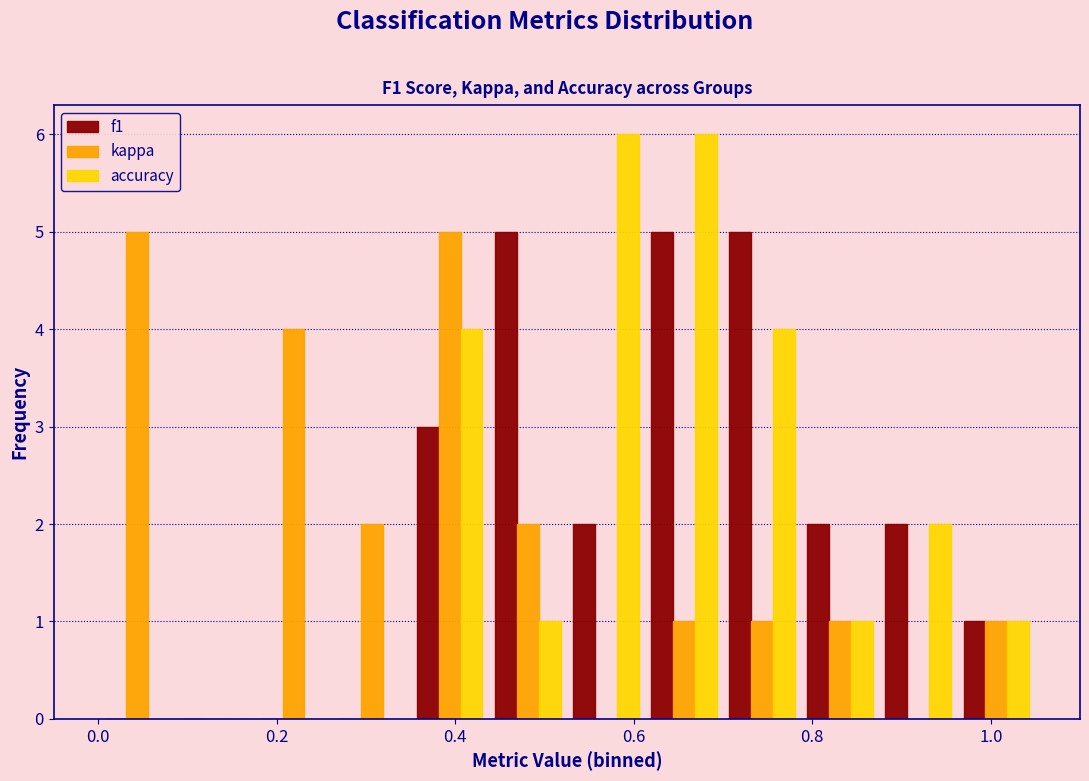

Reading left to right, list every range on the x-axis with the height of the bar of each series over it. Neither the bar edges nor the heights are printed on the chart, so give them approximately, as read against the axes.

0.00 to 0.08: f1=0	kappa=5	accuracy=0
0.08 to 0.18: f1=0	kappa=0	accuracy=0
0.18 to 0.26: f1=0	kappa=4	accuracy=0
0.26 to 0.36: f1=0	kappa=2	accuracy=0
0.36 to 0.44: f1=3	kappa=5	accuracy=4
0.44 to 0.52: f1=5	kappa=2	accuracy=1
0.52 to 0.62: f1=2	kappa=0	accuracy=6
0.62 to 0.70: f1=5	kappa=1	accuracy=6
0.70 to 0.78: f1=5	kappa=1	accuracy=4
0.78 to 0.88: f1=2	kappa=1	accuracy=1
0.88 to 0.96: f1=2	kappa=0	accuracy=2
0.96 to 1.06: f1=1	kappa=1	accuracy=1